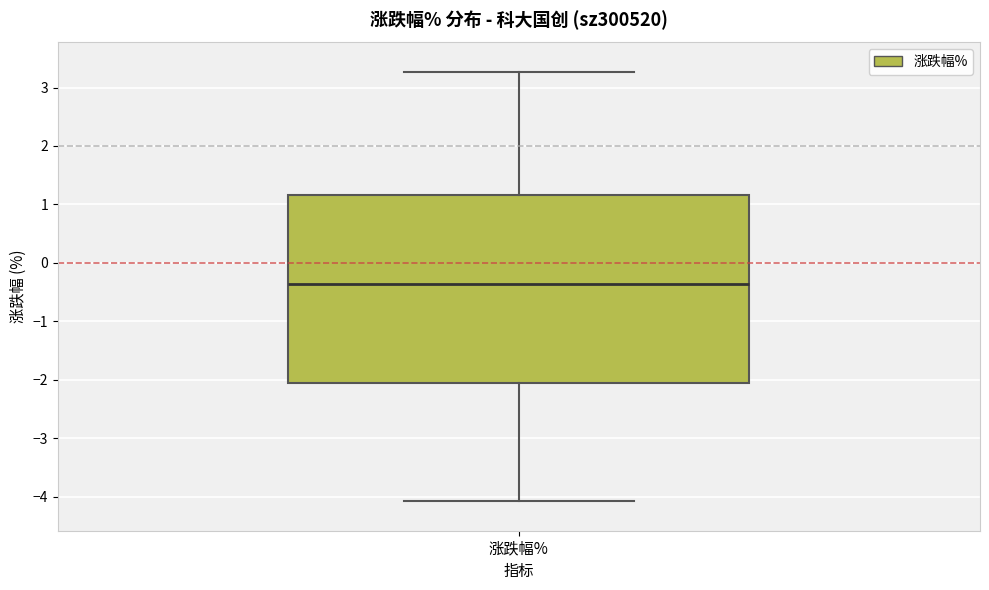

Where does the lower whisker of the box for 涨跌幅% end on the y-axis? The values are not printed on the chart, so give them approximately, as read against the axis.

-4.1